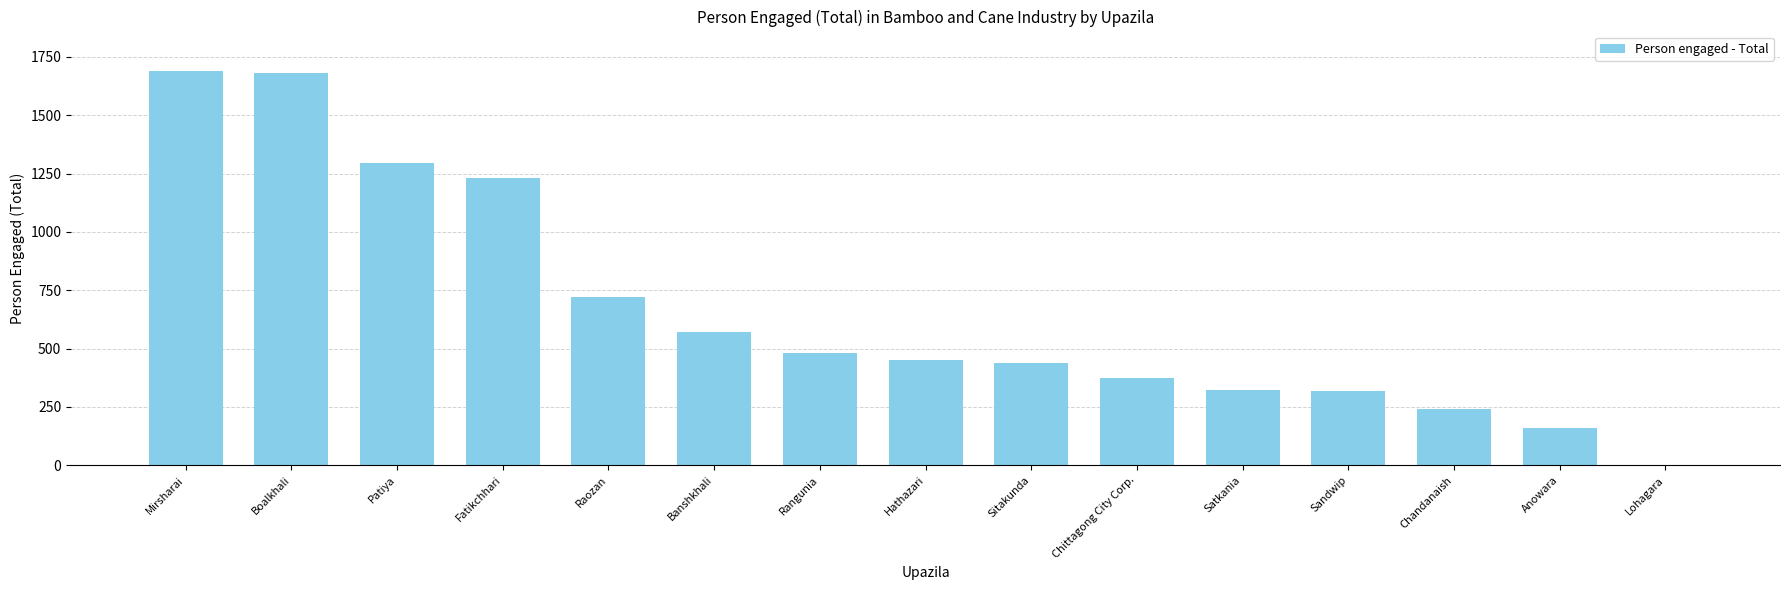

Which has a higher value, Mirsharai or Lohagara?

Mirsharai